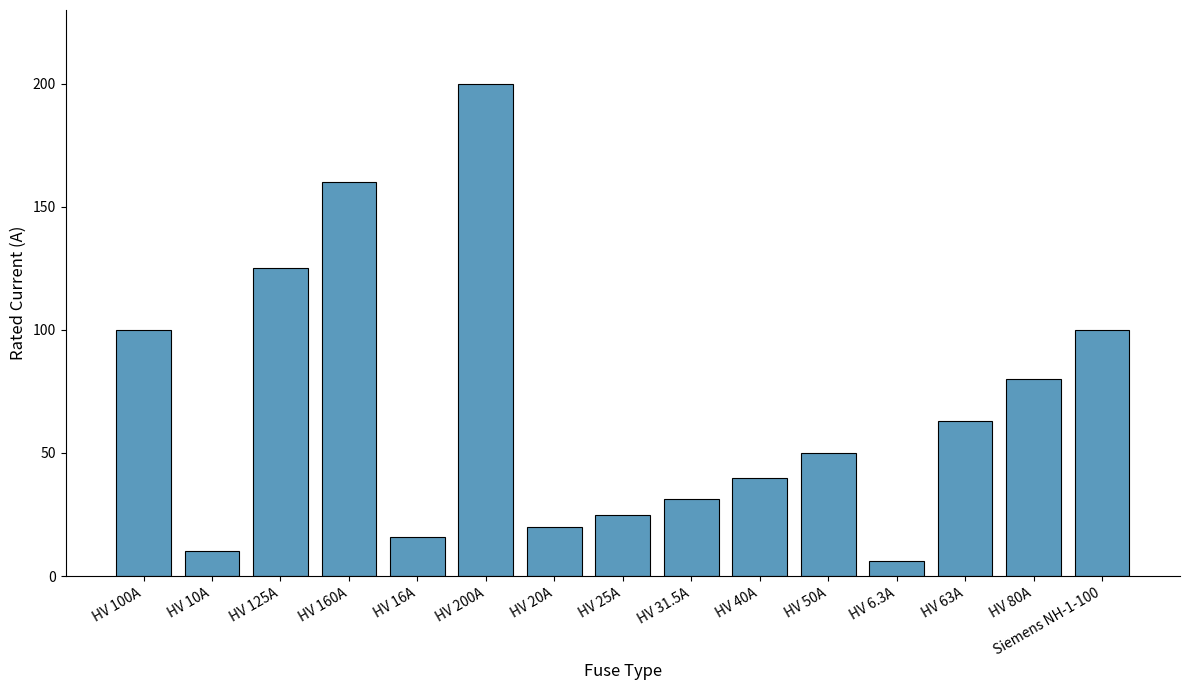

Which label corresponds to the smallest value in the chart?

HV 6.3A